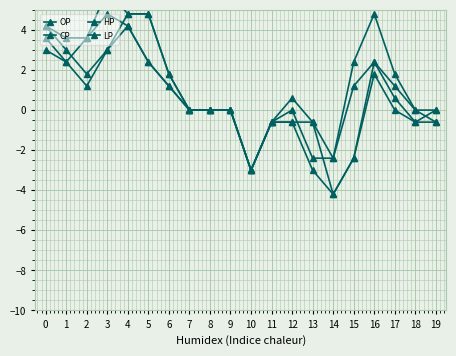

Rank the series at 16 from highest to lowest value.

HP, OP, CP, LP